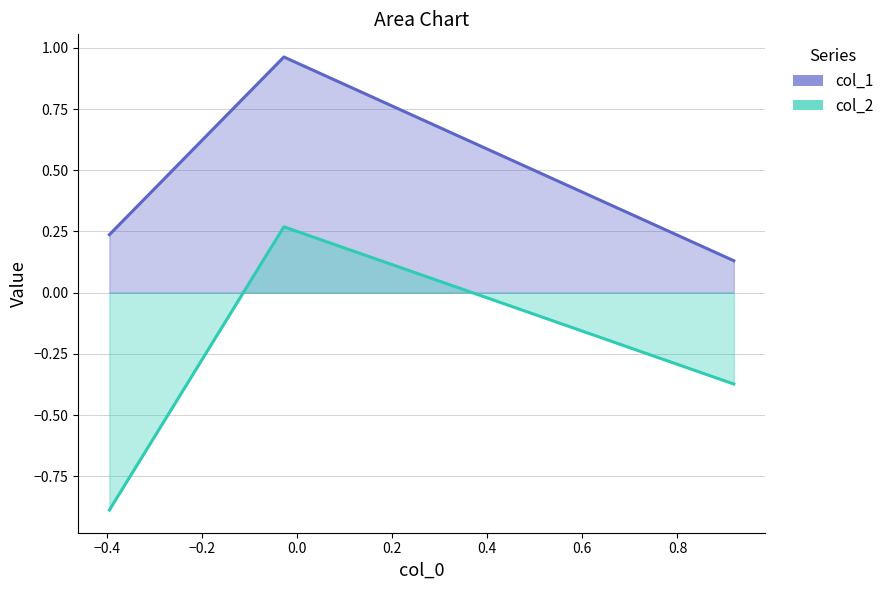

How many series are shown in this chart?

2